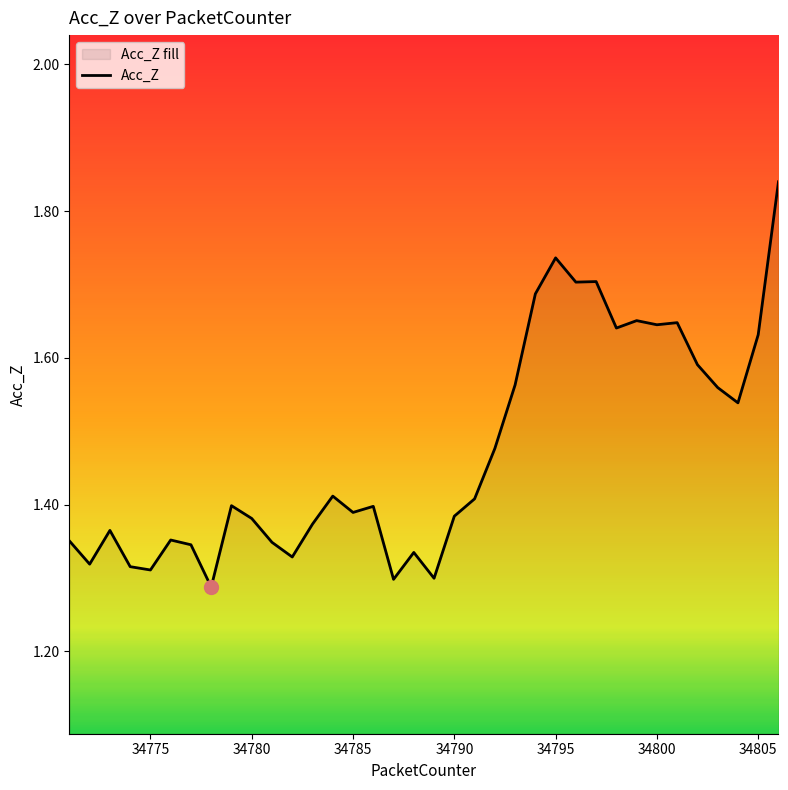

How many interior local peaks (higher than both neighbors) does the data have?

10